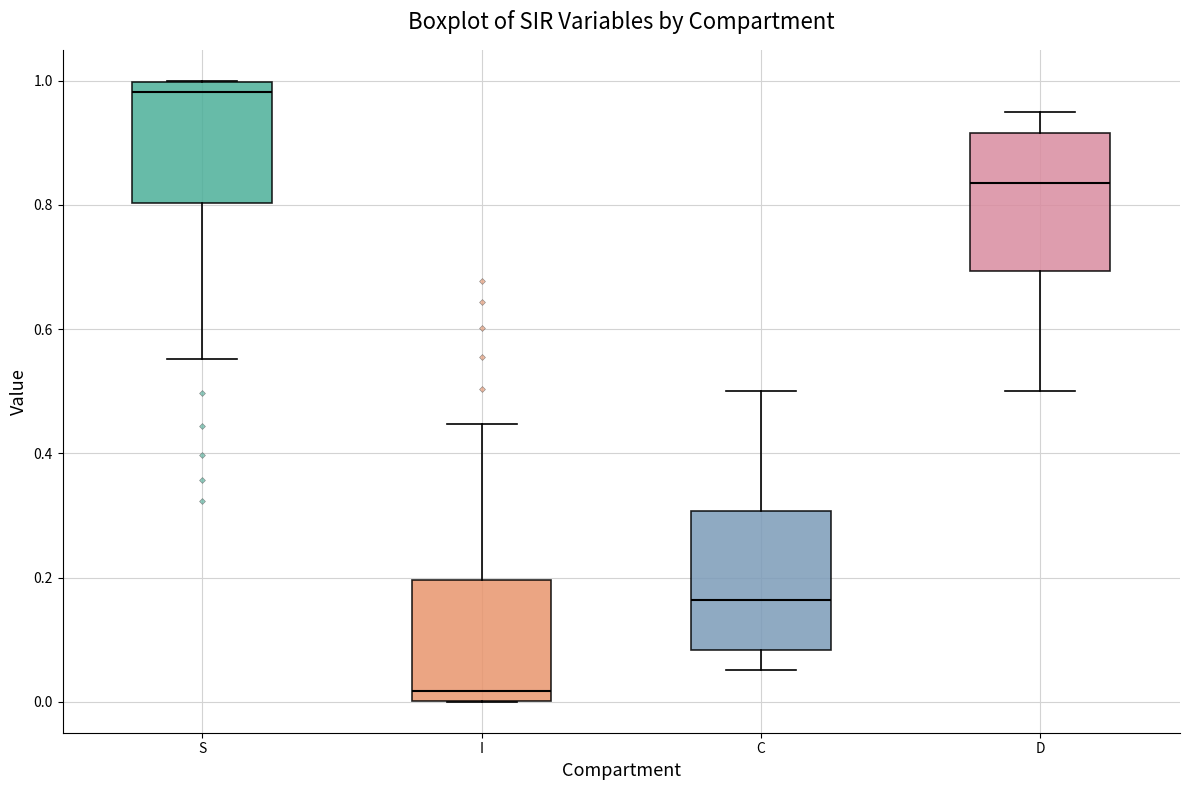

Where does the upper whisker of the box for I end on the y-axis? The values are not printed on the chart, so give them approximately, as read against the axis.

0.44